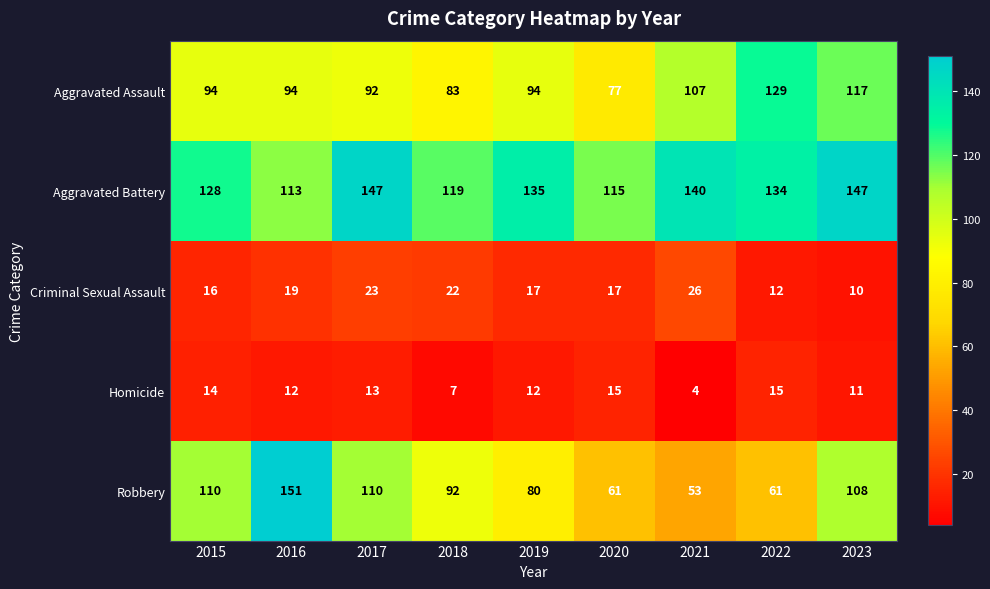

What is the maximum value for Aggravated Assault?

129